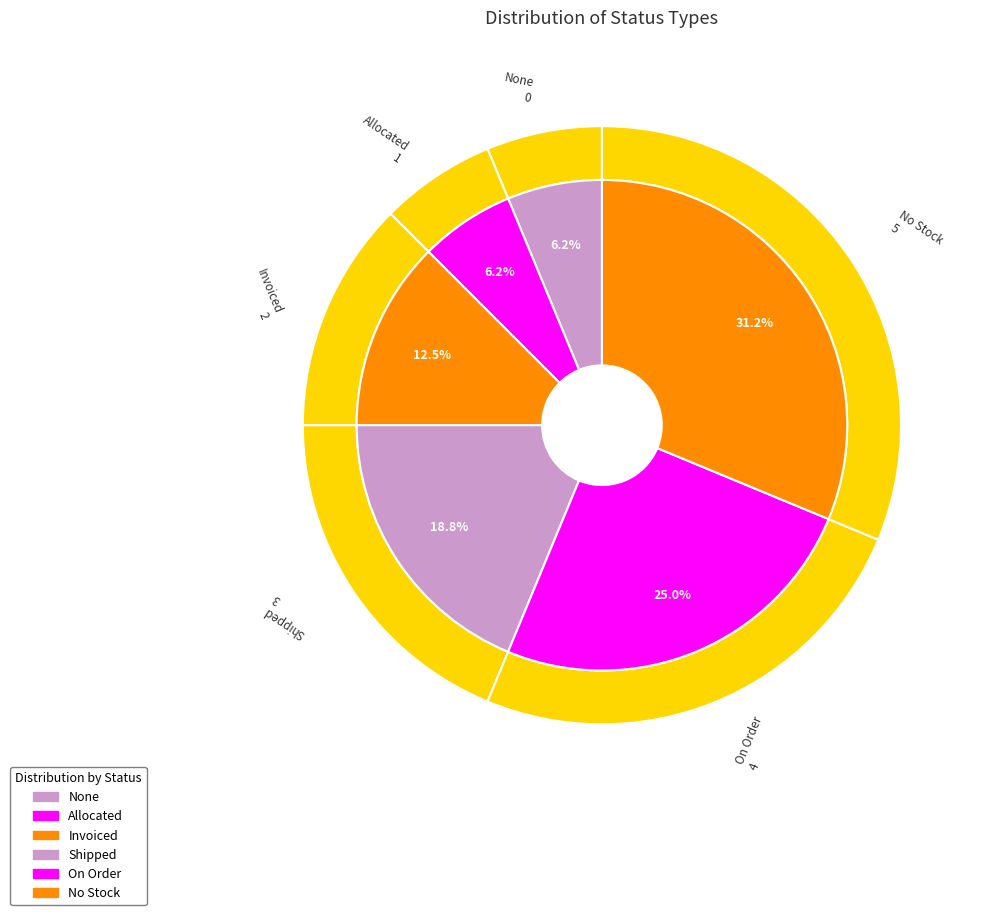

Is there any slice that represents more than half of the pie?

No